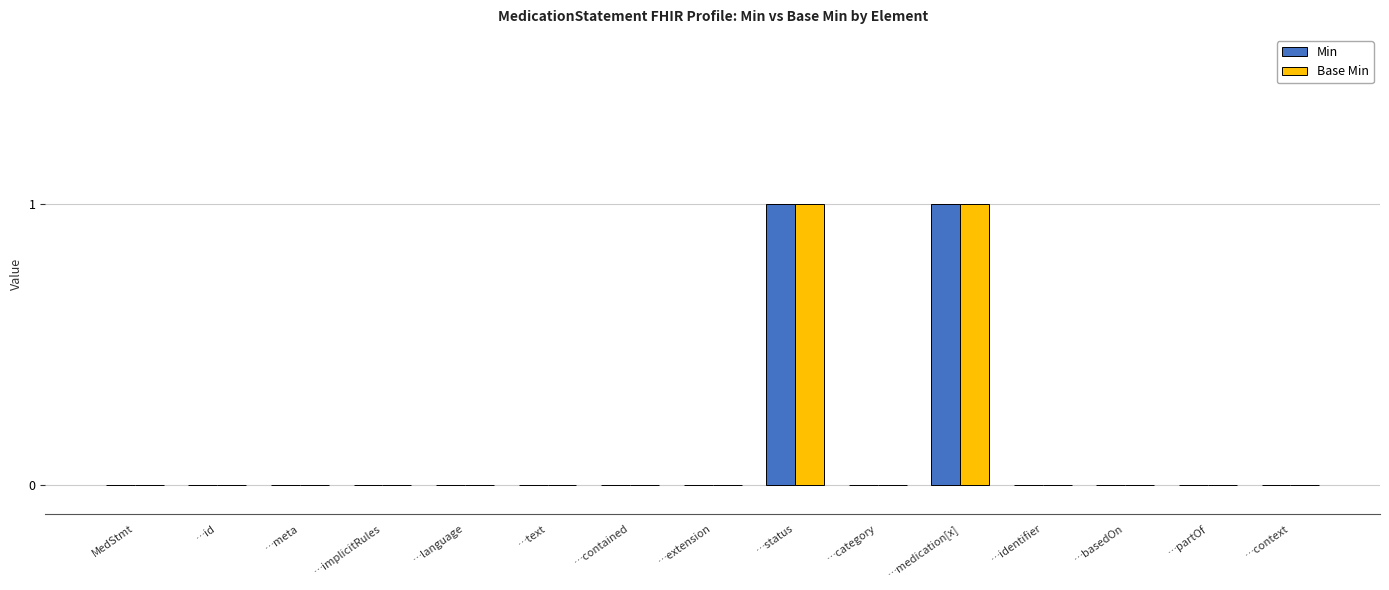

The Base Min series shows 0 at …text. True or false?

True